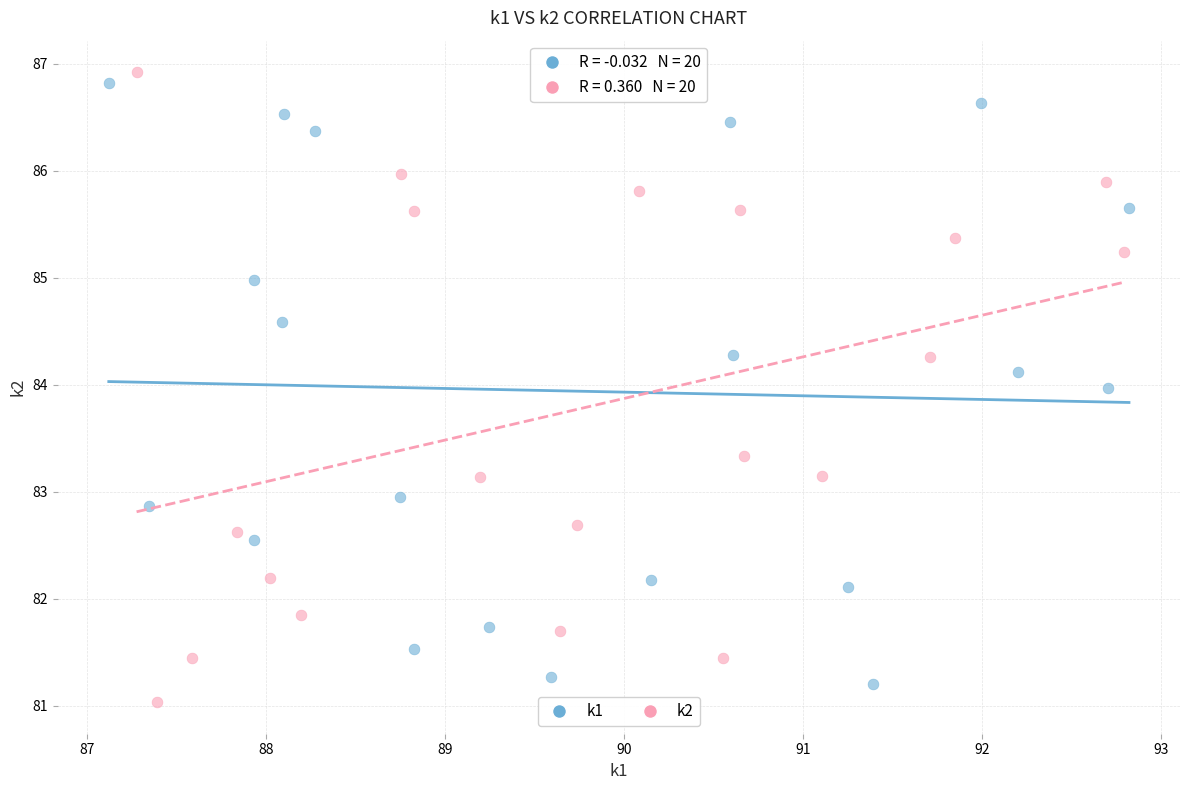

What are all the series names shown in the legend?

k1, k2